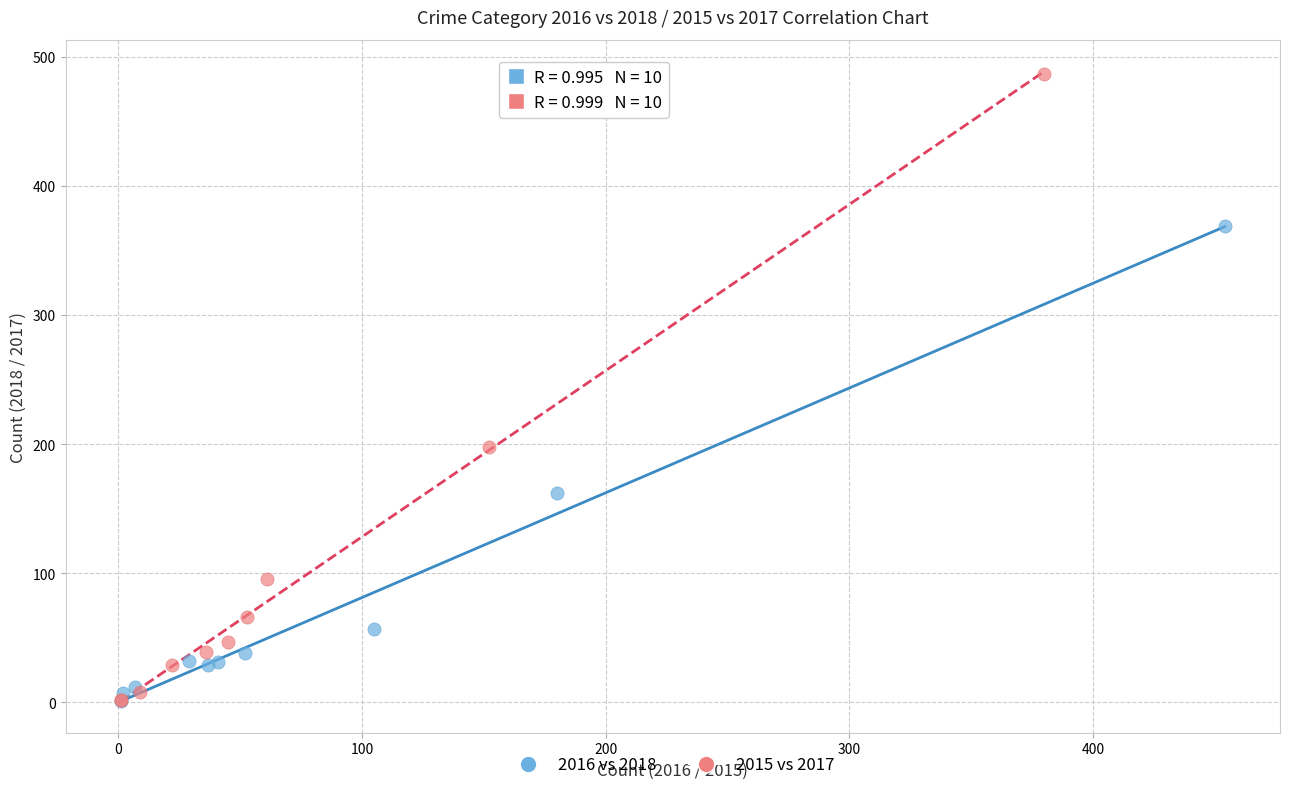

Which series contains the highest Y value?

2015 vs 2017